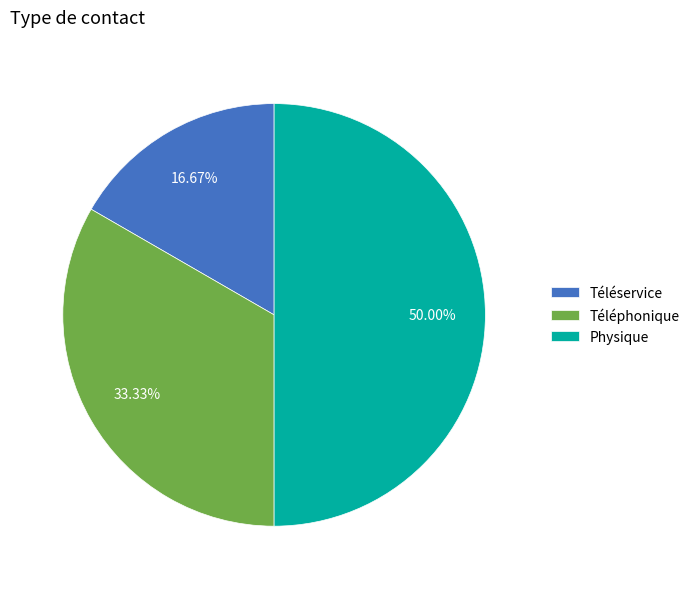

How many segments does this pie chart have?

3